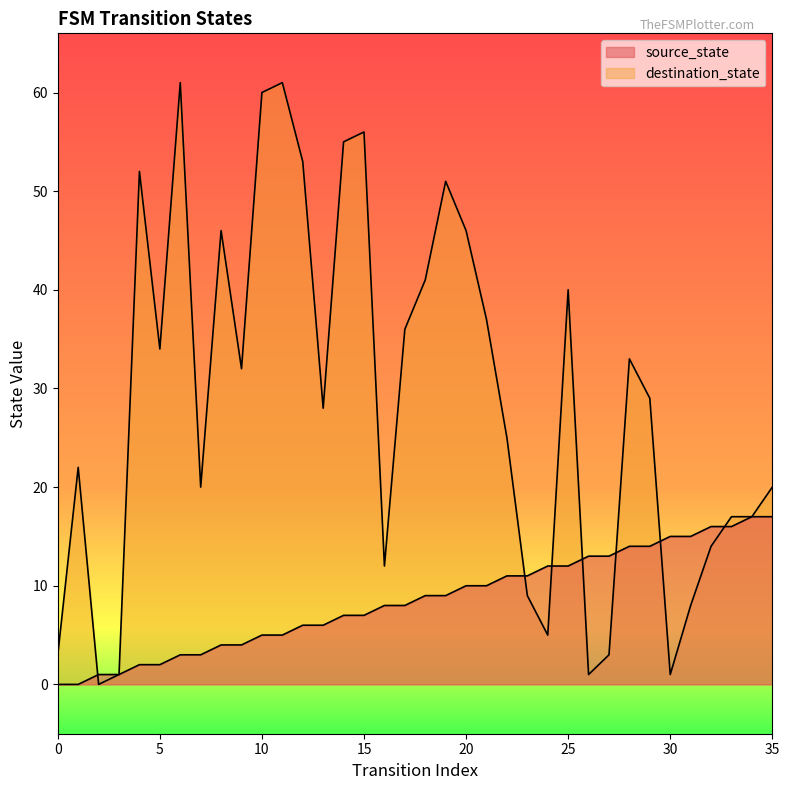

Which series changed the most between 15 and 23?

destination_state